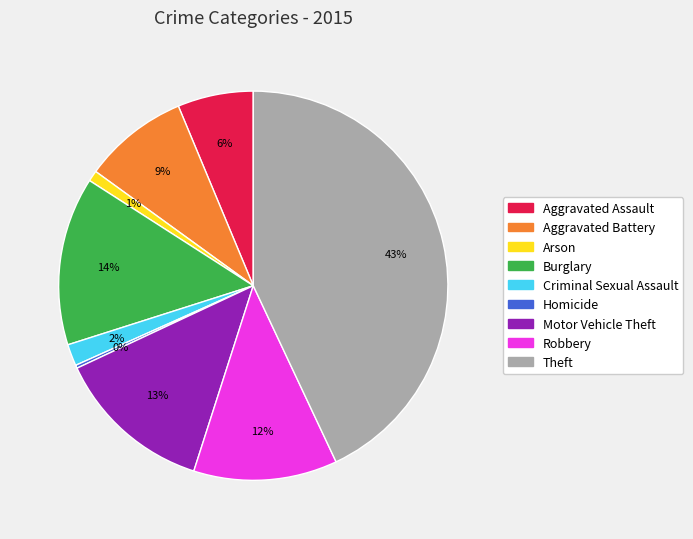

Which slice is the largest?

Theft